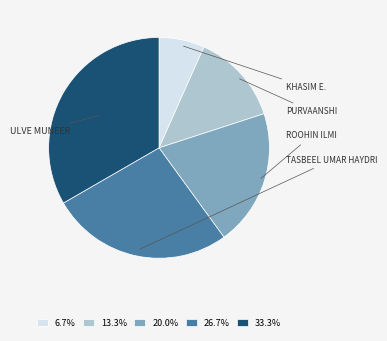

What is the change in value from KHASIM E. to ROOHIN ILMI?

+2